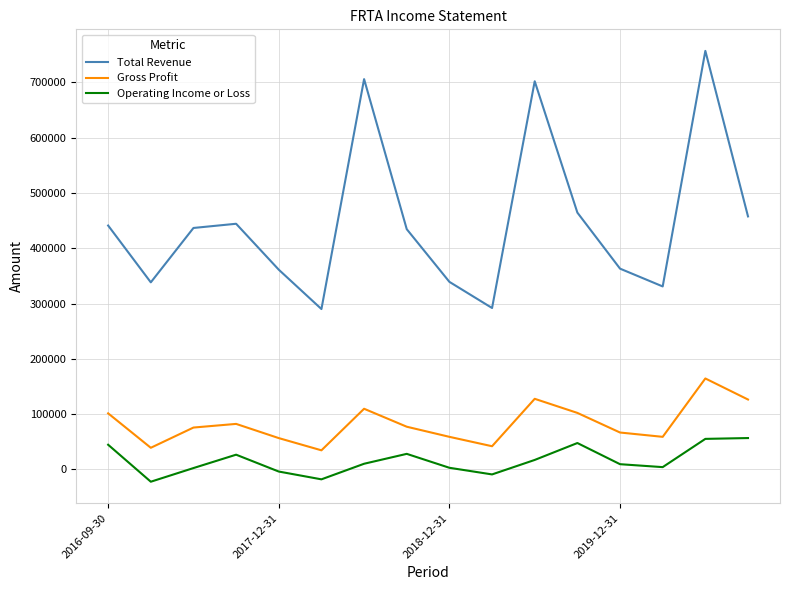

What are all the series names shown in the legend?

Total Revenue, Gross Profit, Operating Income or Loss